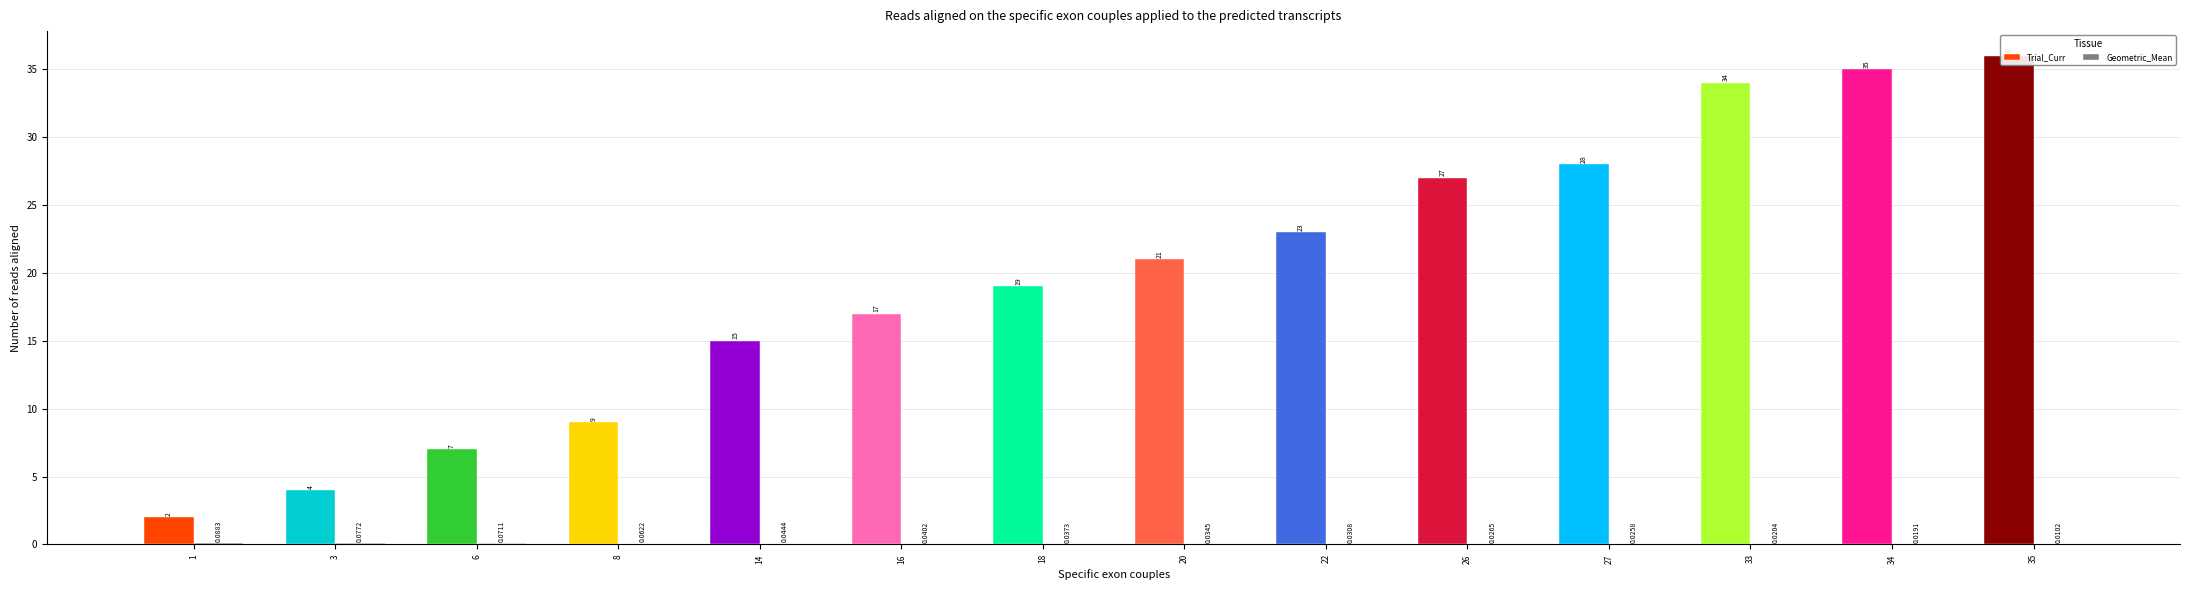

What is the difference between the Trial_Curr values at 26 and 27?

1.0